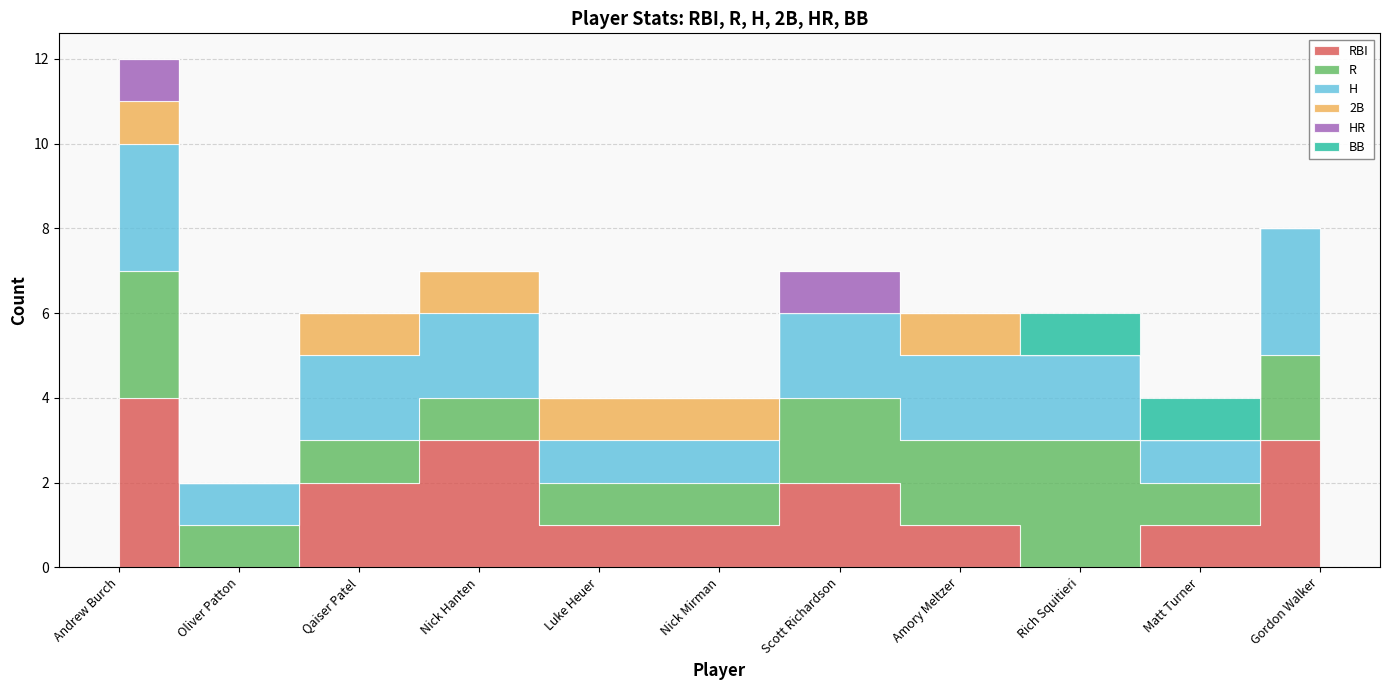

After their last crossing, which series has the higher values: BB or RBI?

BB